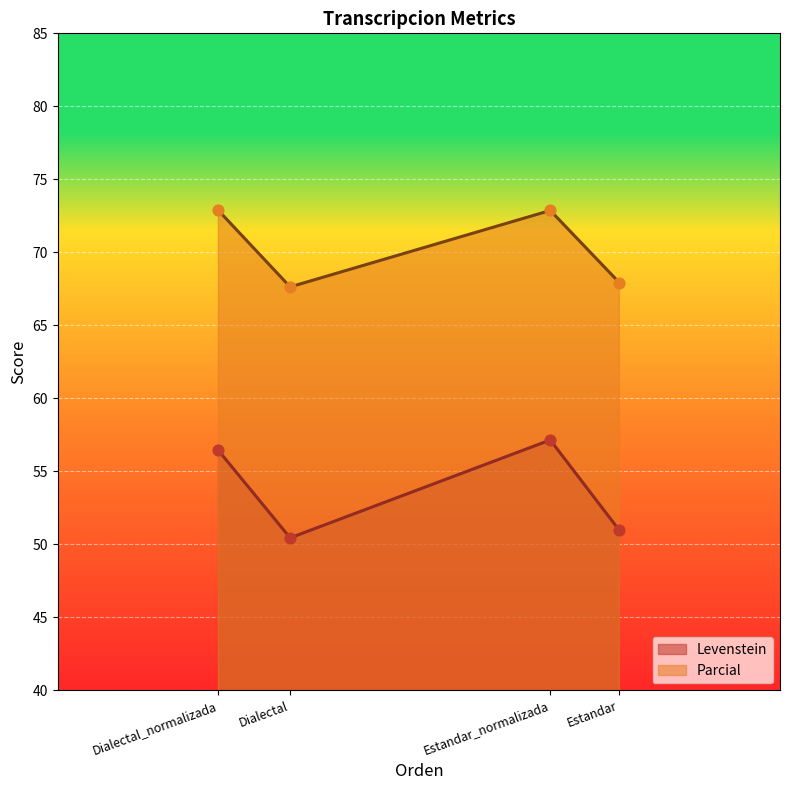

Is the value of Levenstein at Estandar_normalizada greater than the value of Parcial at Dialectal?

No